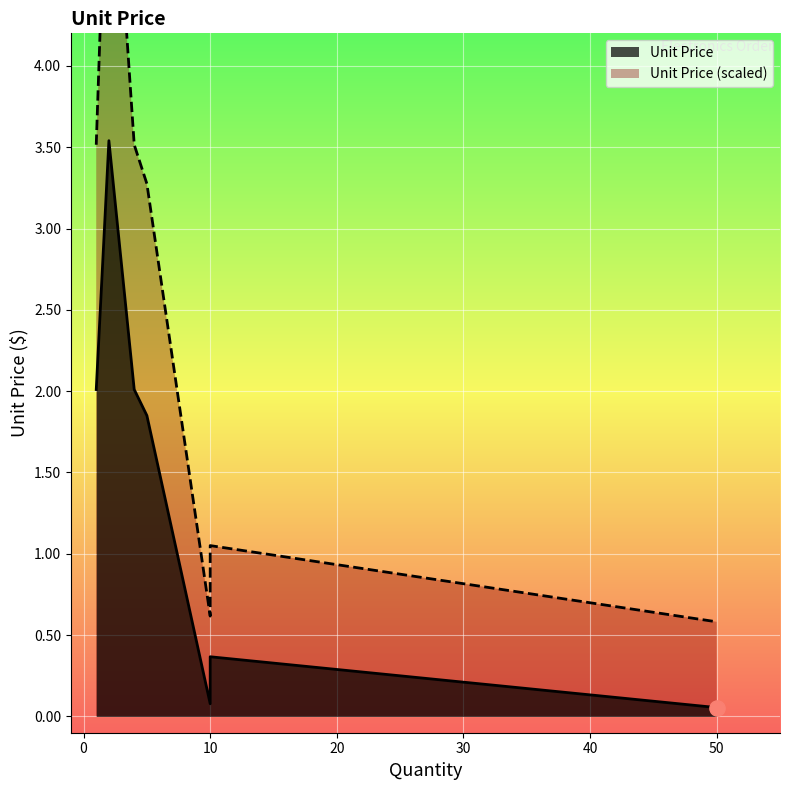

Between 4 and 2, which is larger?

2